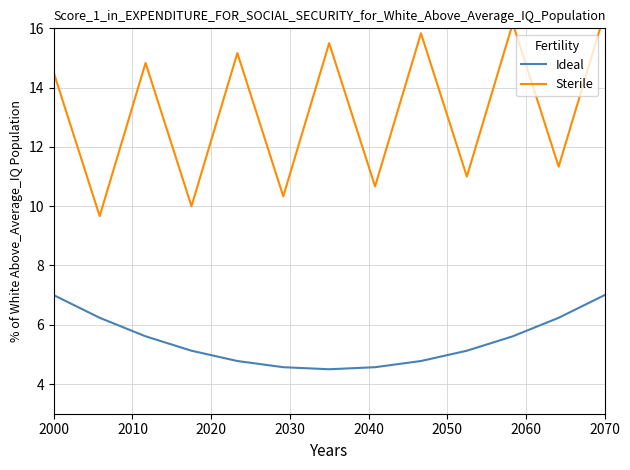

Where does the Sterile series first go above 14?

2000